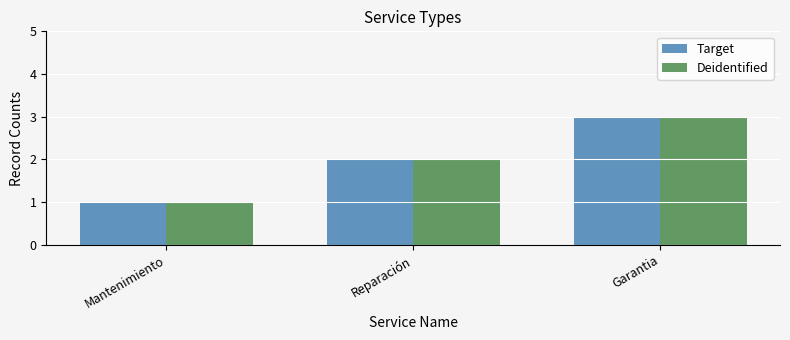

What is the total value across all series at Reparación?

4